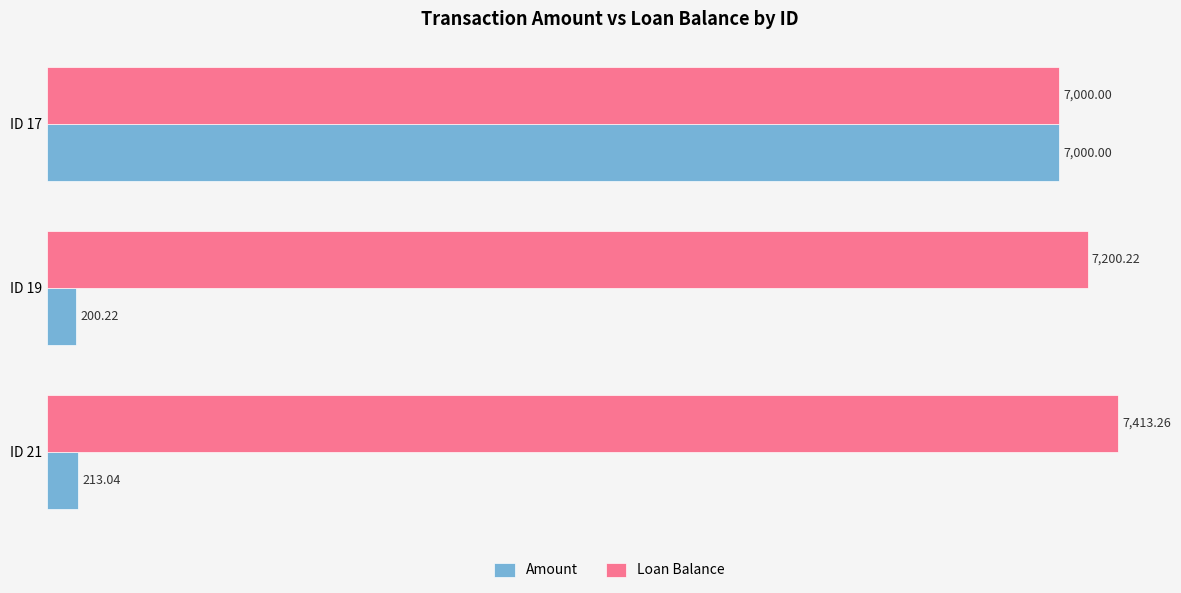

Which series changed the most between ID 19 and ID 17?

Amount